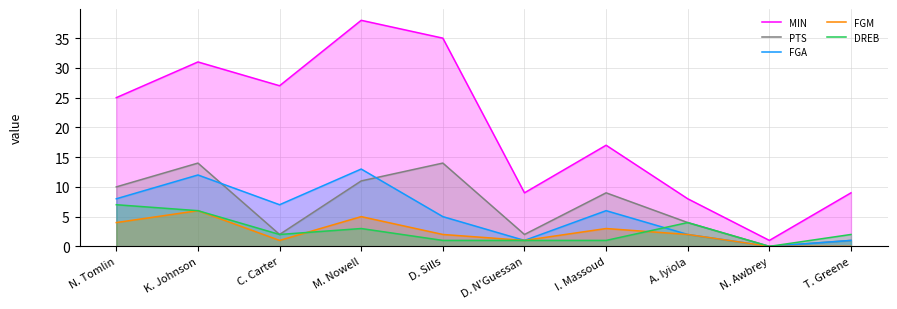

Reading left to right, list all the values displayed in this chart.

MIN: N. Tomlin=25	K. Johnson=31	C. Carter=27	M. Nowell=38	D. Sills=35	D. N'Guessan=9	I. Massoud=17	A. Iyiola=8	N. Awbrey=1	T. Greene=9
PTS: N. Tomlin=10	K. Johnson=14	C. Carter=2	M. Nowell=11	D. Sills=14	D. N'Guessan=2	I. Massoud=9	A. Iyiola=4	N. Awbrey=0	T. Greene=1
FGA: N. Tomlin=8	K. Johnson=12	C. Carter=7	M. Nowell=13	D. Sills=5	D. N'Guessan=1	I. Massoud=6	A. Iyiola=2	N. Awbrey=0	T. Greene=1
FGM: N. Tomlin=4	K. Johnson=6	C. Carter=1	M. Nowell=5	D. Sills=2	D. N'Guessan=1	I. Massoud=3	A. Iyiola=2	N. Awbrey=0	T. Greene=0
DREB: N. Tomlin=7	K. Johnson=6	C. Carter=2	M. Nowell=3	D. Sills=1	D. N'Guessan=1	I. Massoud=1	A. Iyiola=4	N. Awbrey=0	T. Greene=2